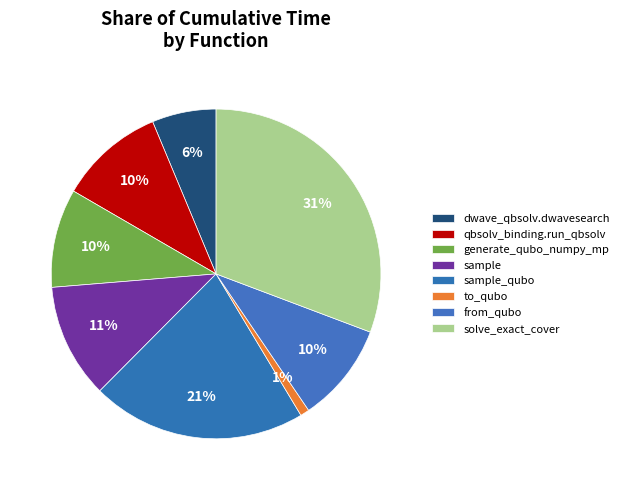

How many segments does this pie chart have?

8